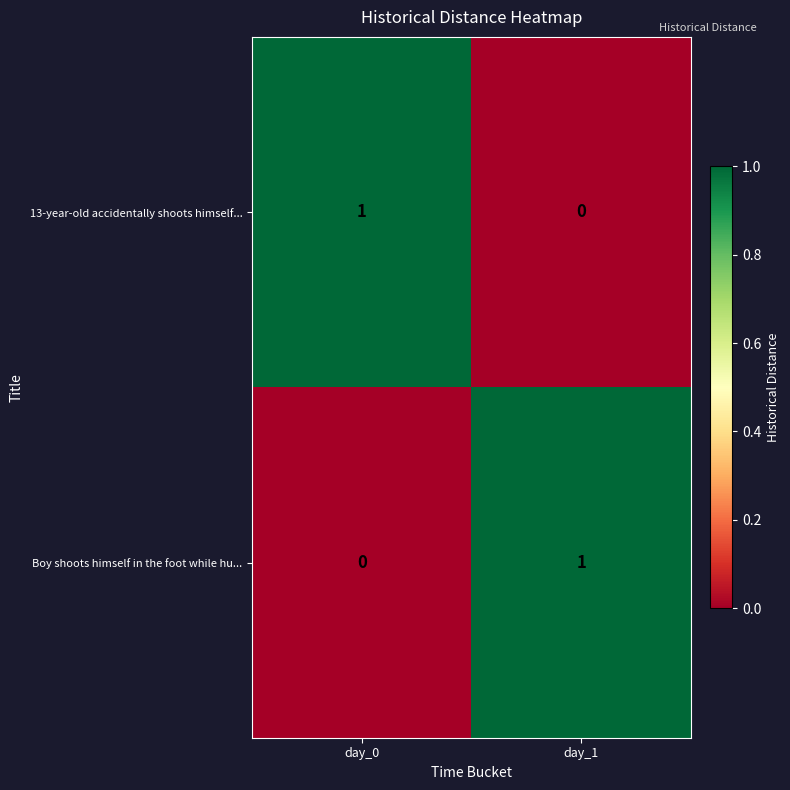

The 13-year-old accidentally shoots himself... series shows -1 at day_1. True or false?

False